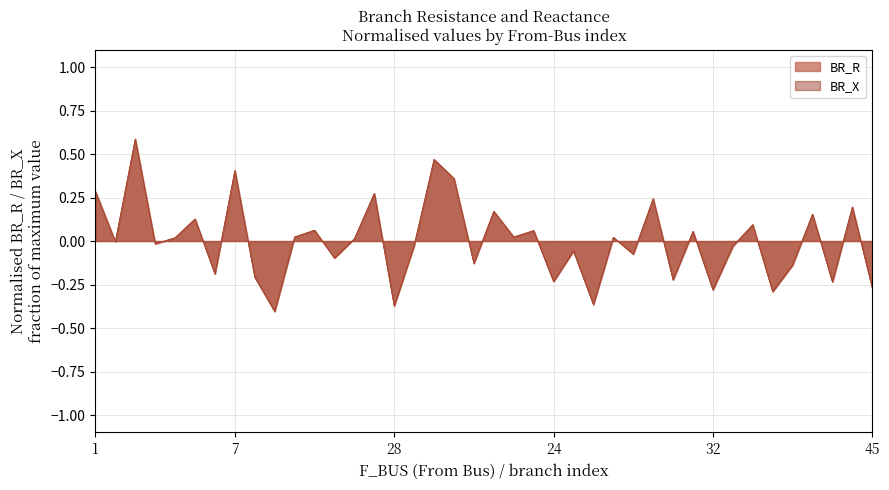

True or false: BR_X and BR_R cross at least once.

True